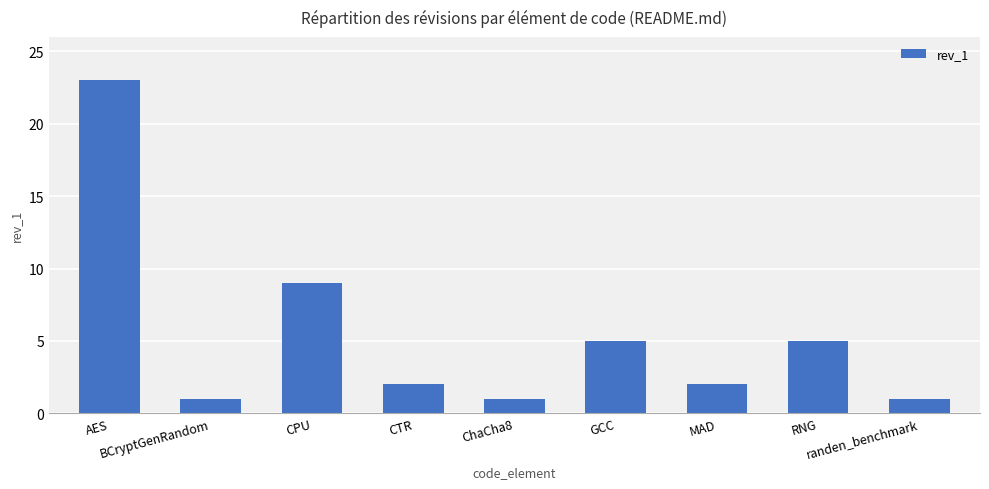

What is the ratio of the value at randen_benchmark to the value at CPU?

0.1